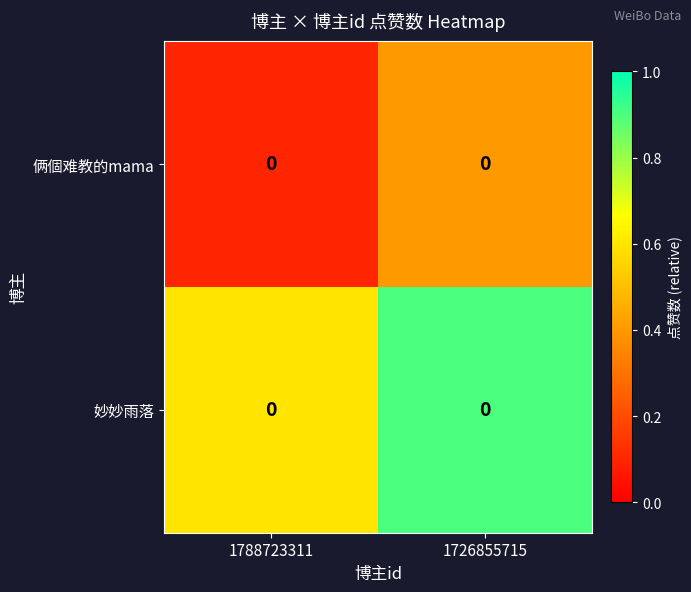

Which series changed the most between 1788723311 and 1726855715?

俩個难教的mama